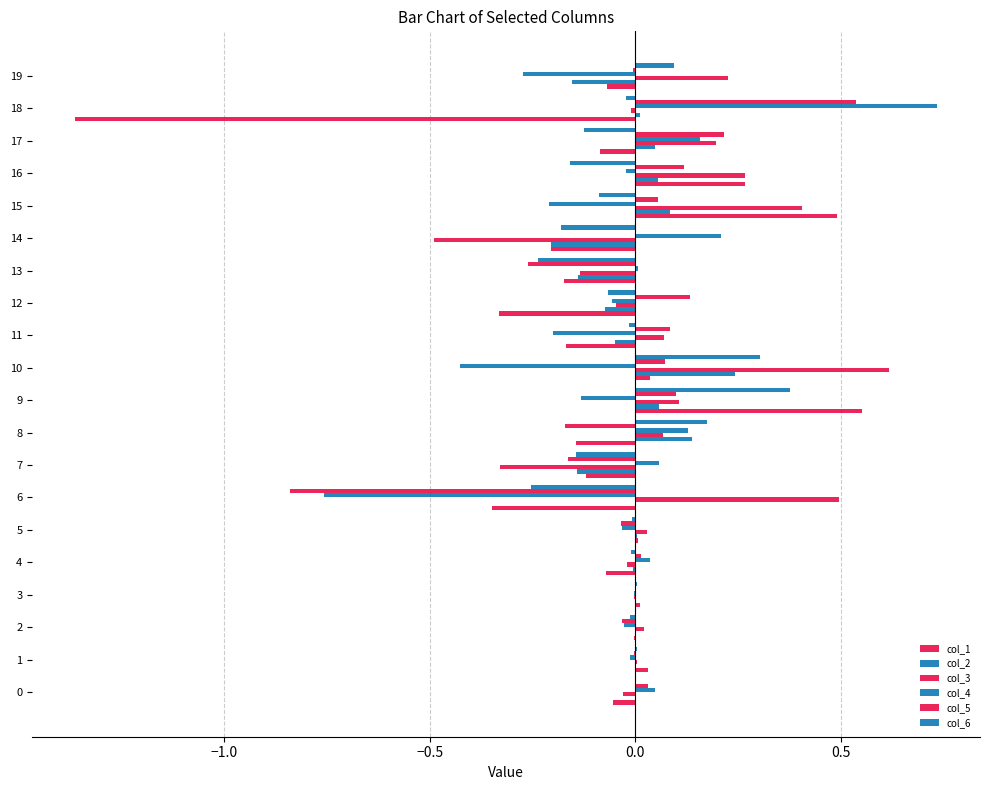

What is the difference between the maximum and minimum values in the col_5 series?

1.4